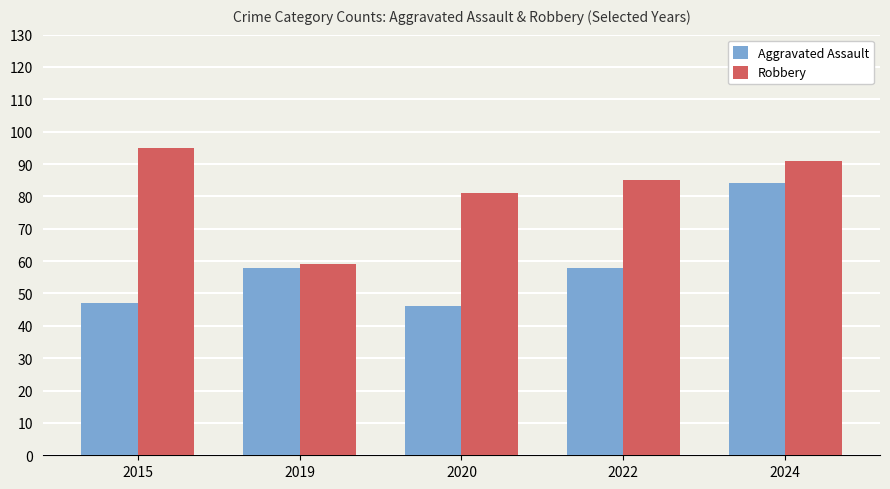

Where is Robbery nearest to the value 77?

2020